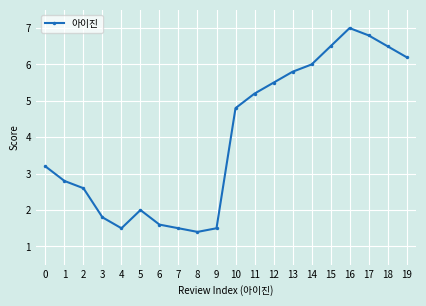

True or false: there are more than 1 points higher than both neighbors.

True